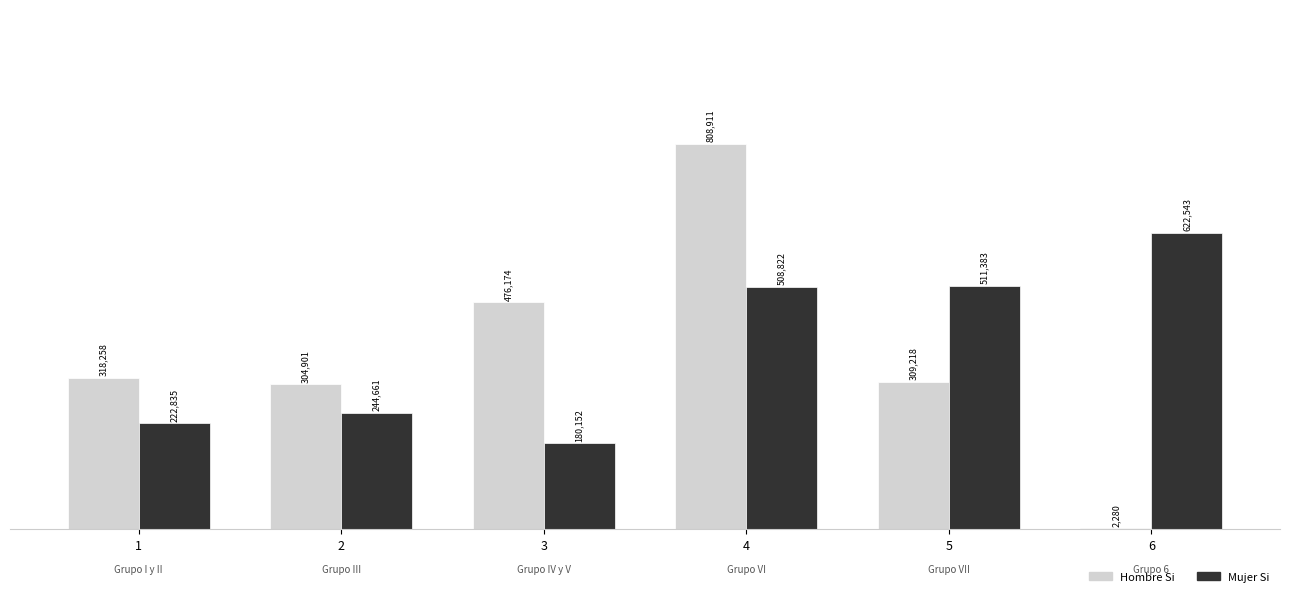

What is the total value across all series at 1?

541093